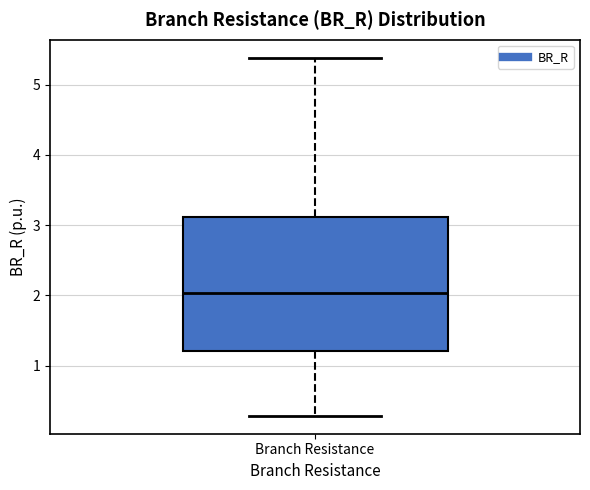

Read this box plot against the y-axis: the position of the median line, the range covered by the box, and the ends of both whiskers. The values are not printed on the chart, so give them approximately, as read against the axis.

median 2.0, box 1.2 to 3.1, whiskers 0.3 to 5.4